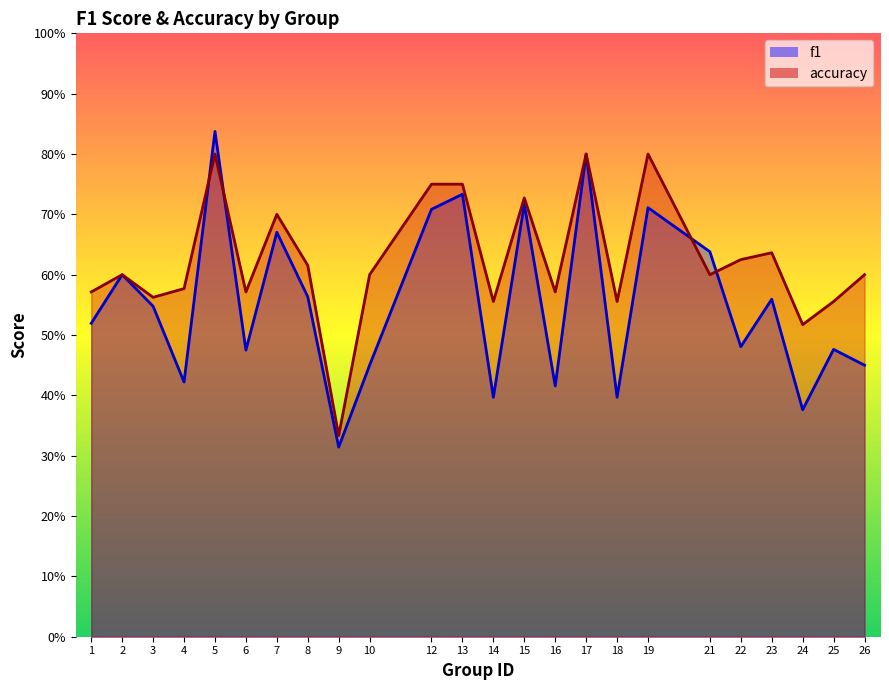

What is the spread (max minus min) of values at 18?

0.2